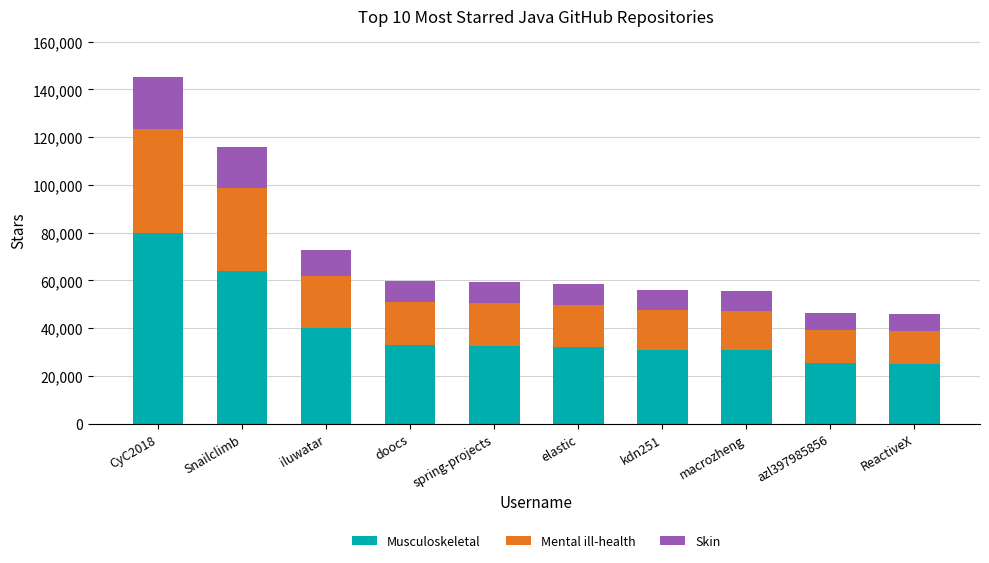

What is the total value across all series at CyC2018?

145000.0